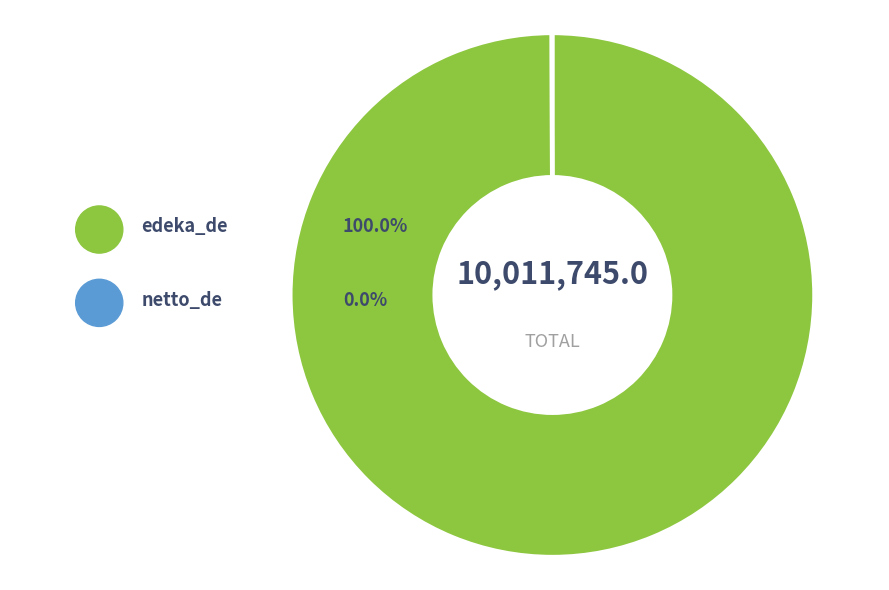

What percentage do netto_de and edeka_de together represent?

100.0%